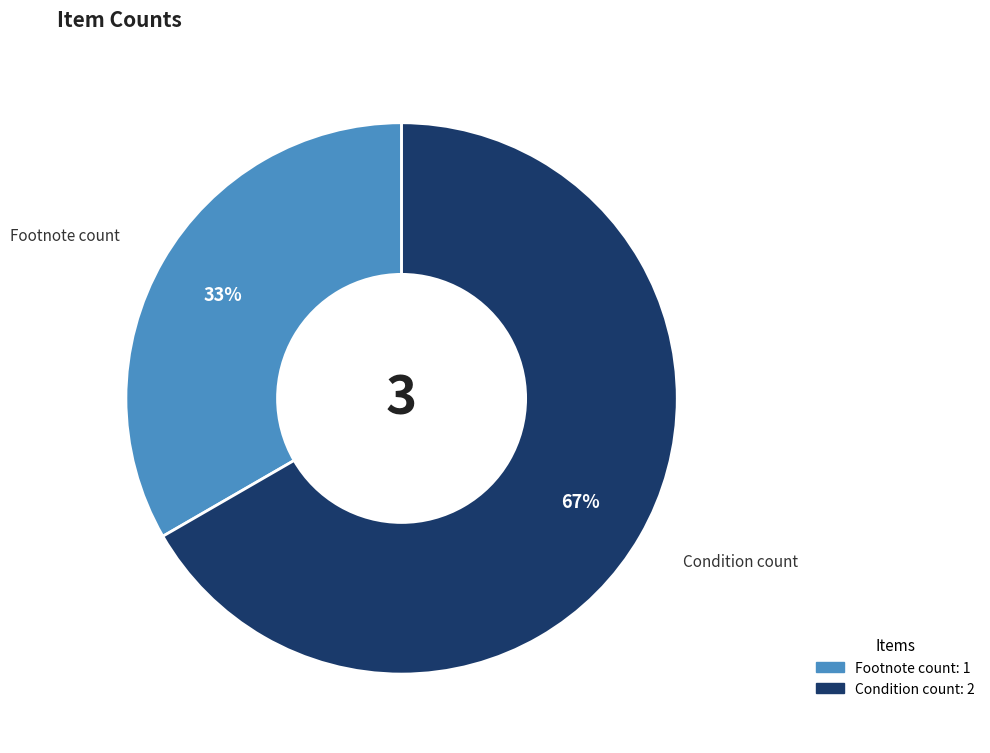

The Condition count slice represents 67% of the pie. True or false?

True